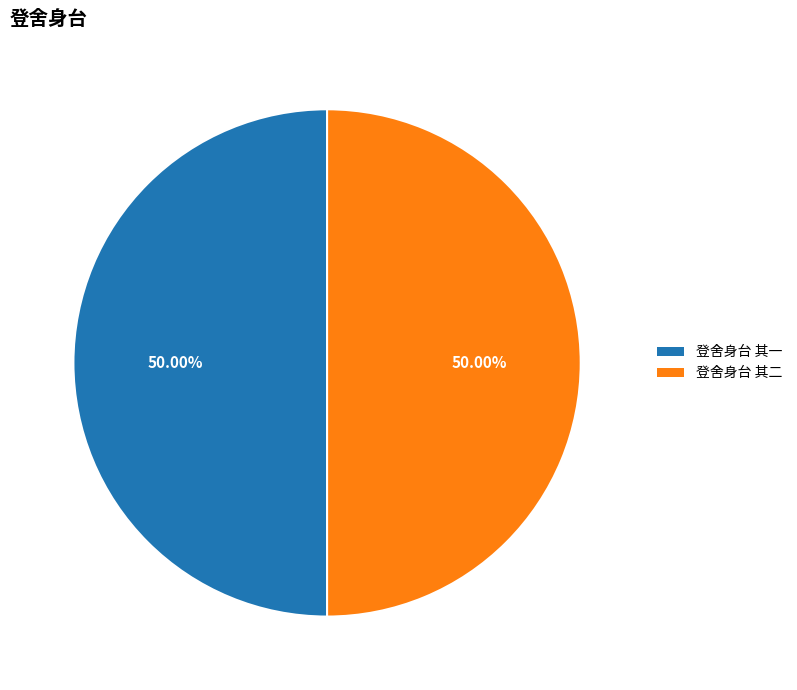

What is the ratio of the value at 登舍身台 其一 to the value at 登舍身台 其二?

1.0